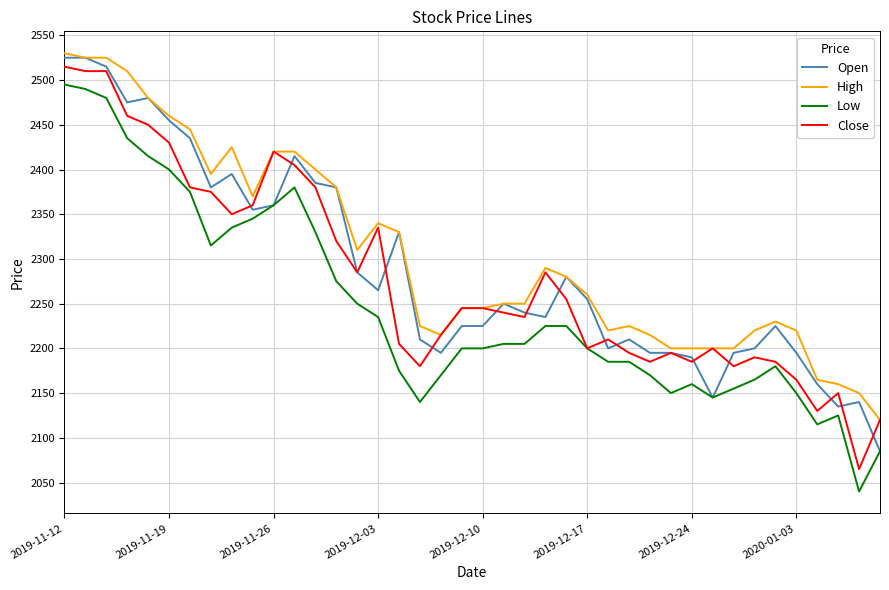

What is the highest value of the High series?

2530